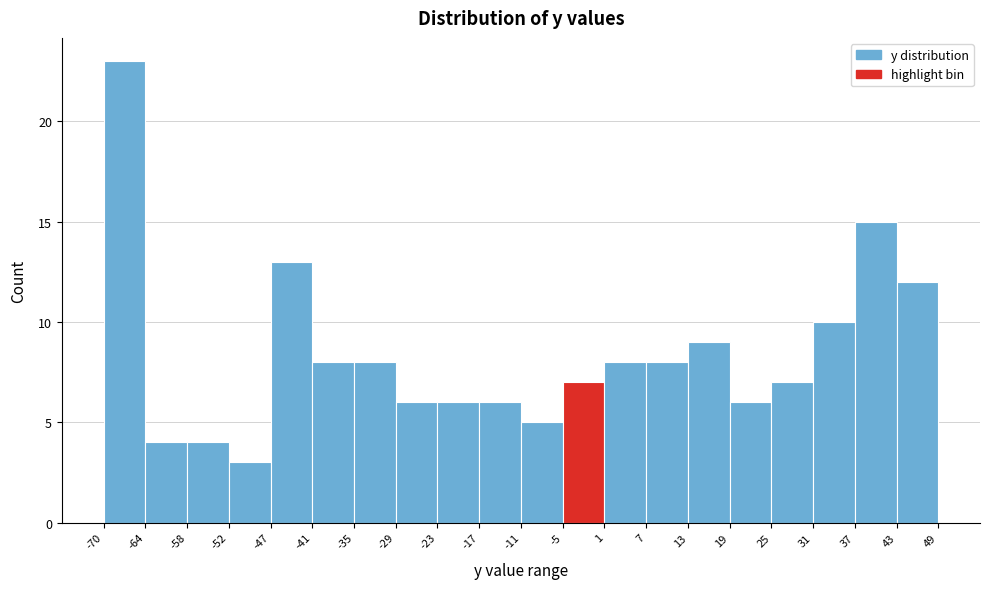

Which range on the x-axis has the tallest bar?

-70 to -64